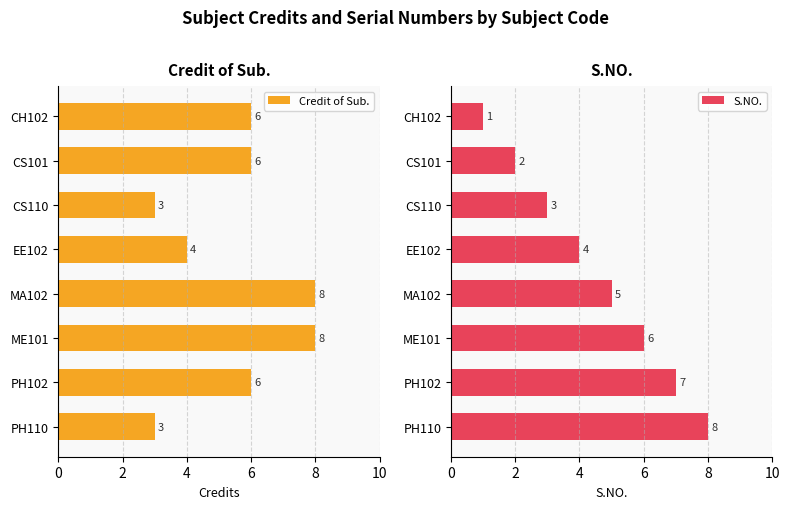

How many bars are there in total?

16